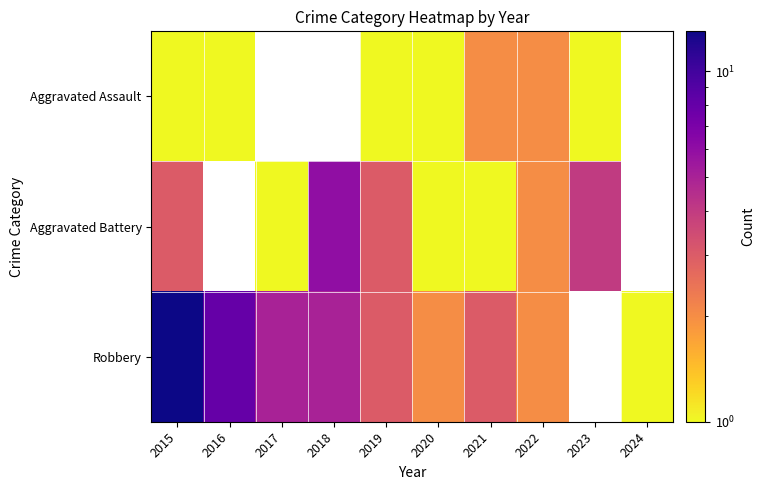

How many values in the Aggravated Assault series exceed 1?

2